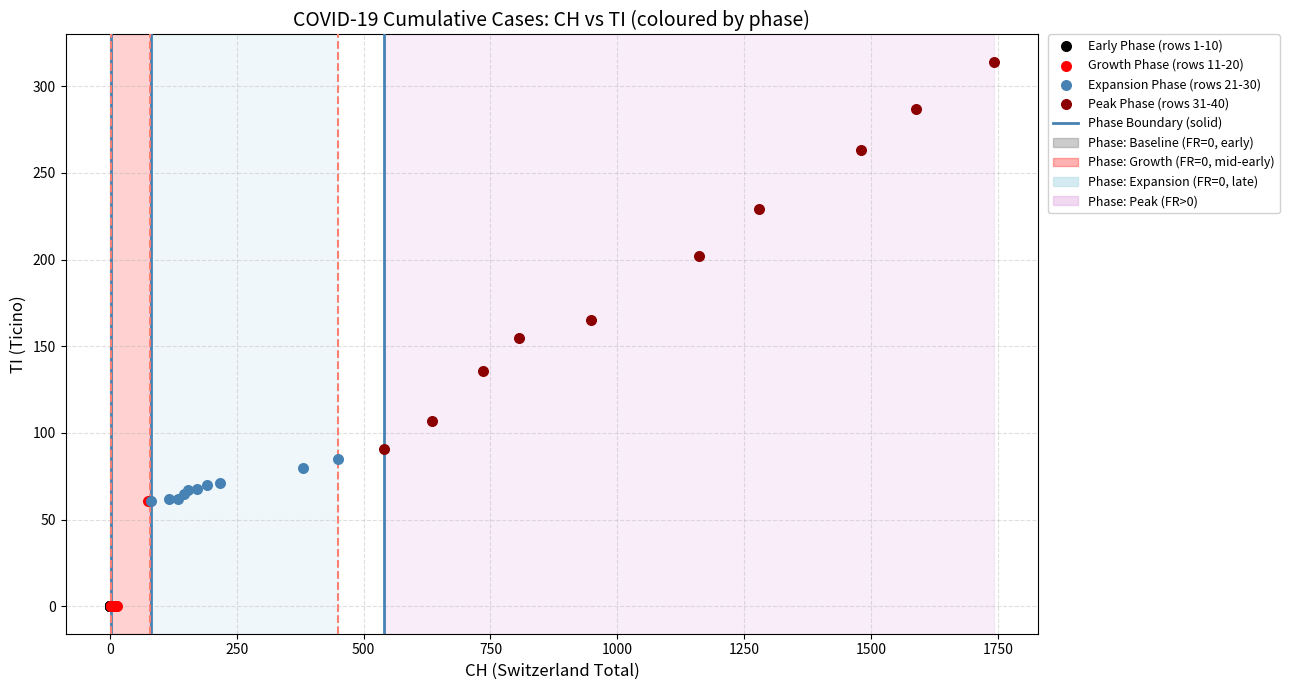

Which series contains the highest Y value?

Peak Phase (rows 31-40)